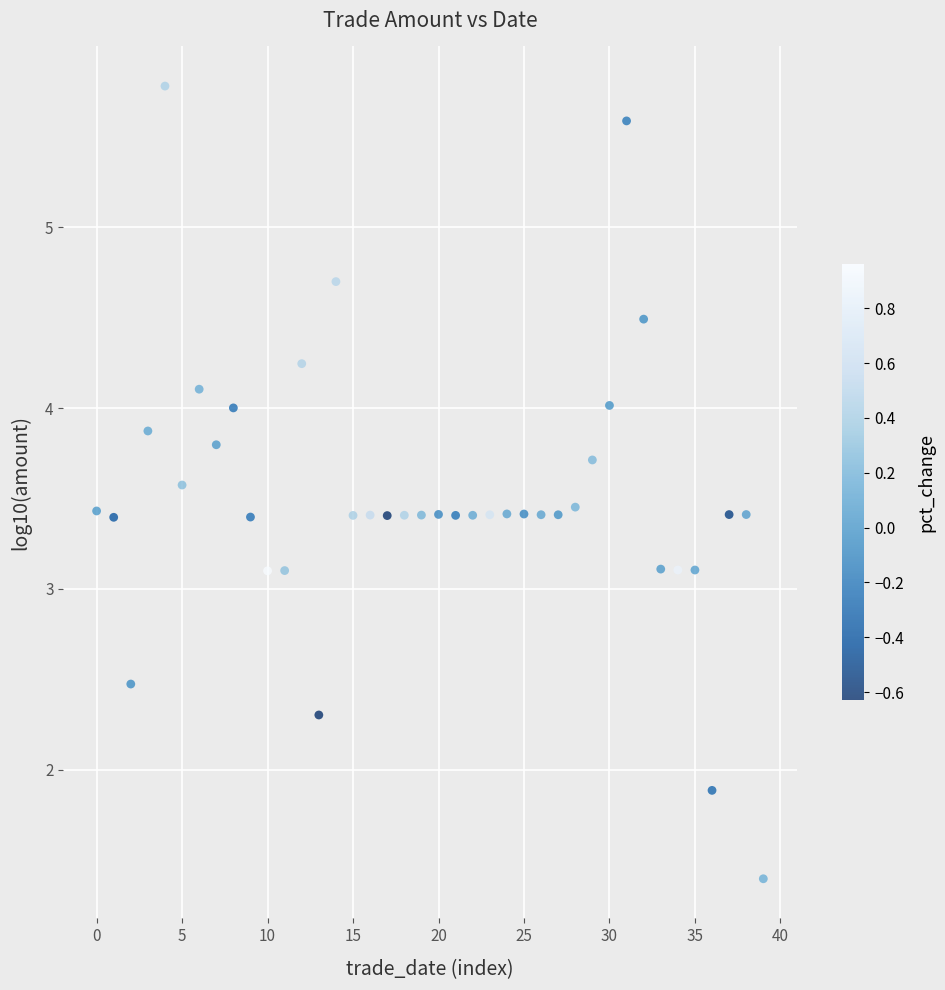

What is the range of Y values (max minus min)?

4.4